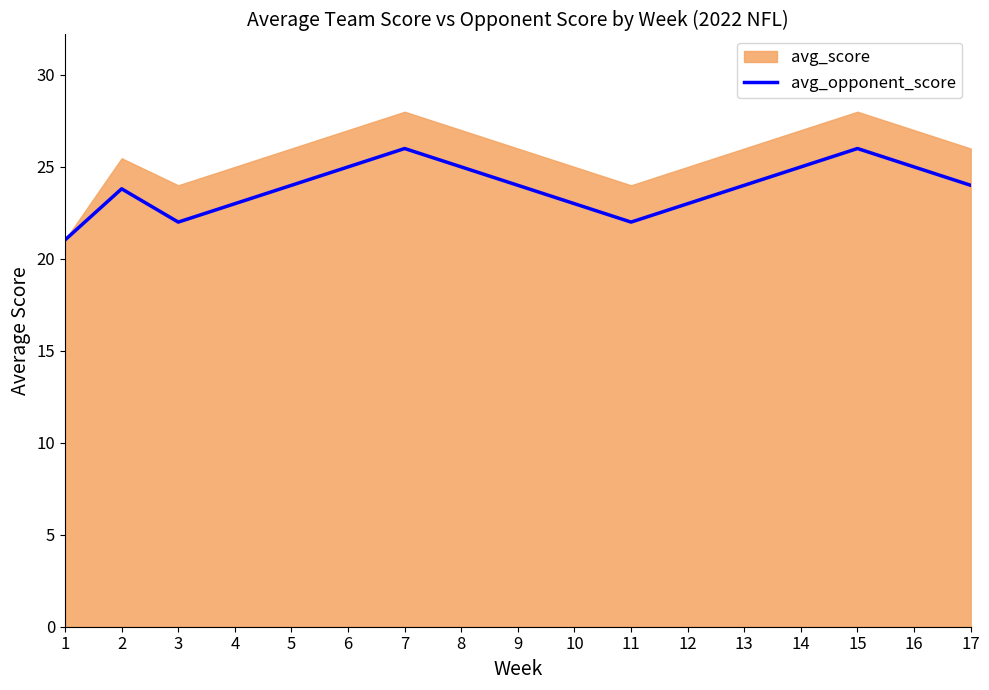

Where is the first local maximum?

2